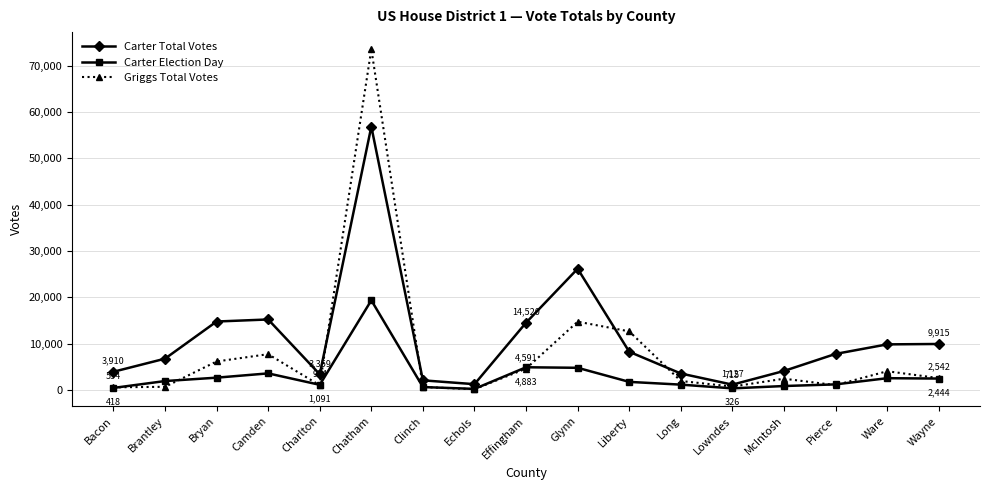

What position from the left is McIntosh?

14